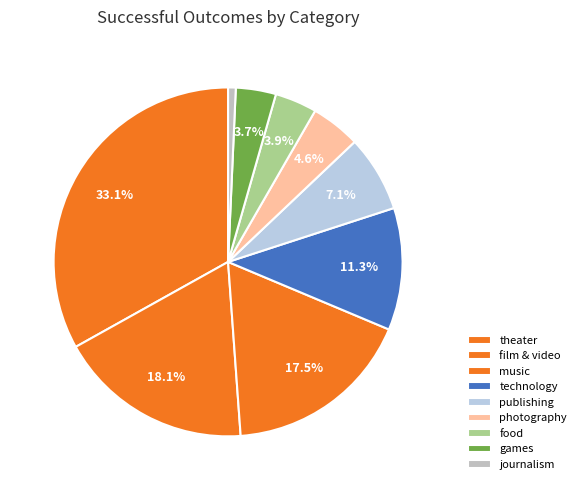

What is the total percentage of games and photography?

8.3%